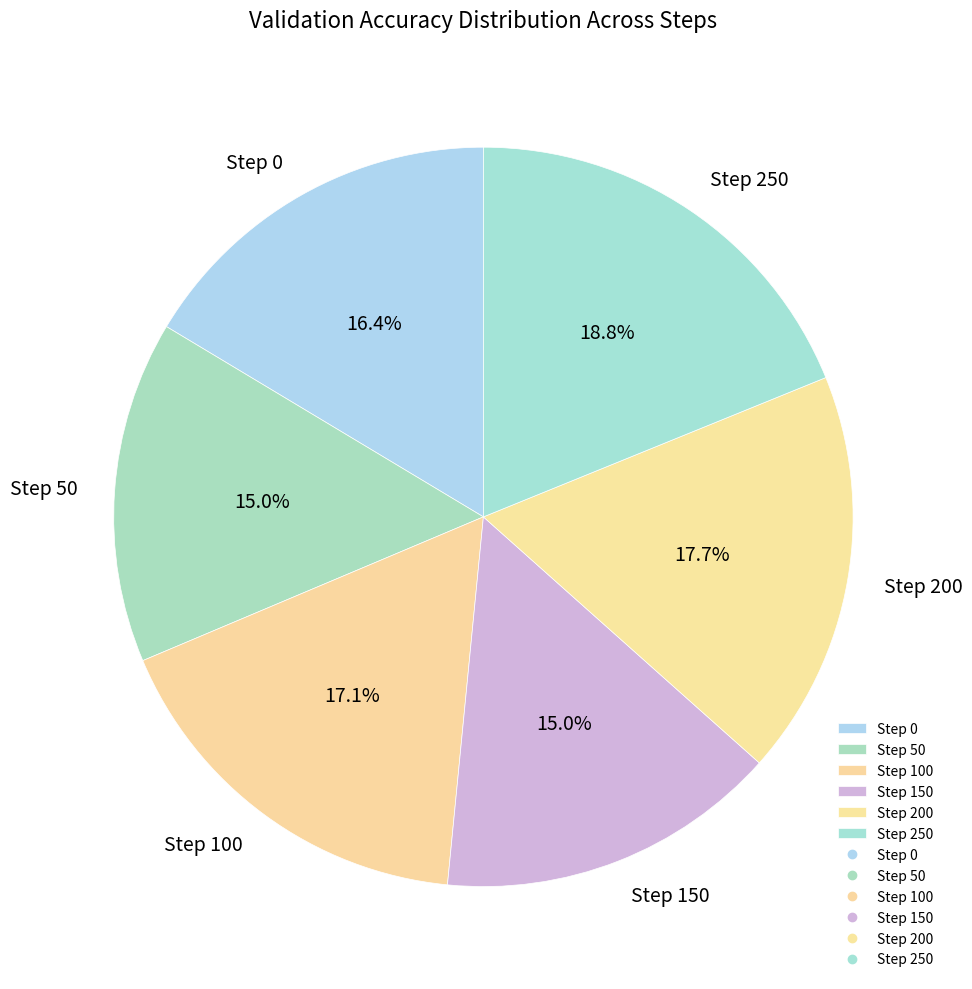

Count the number of slices in the pie.

6